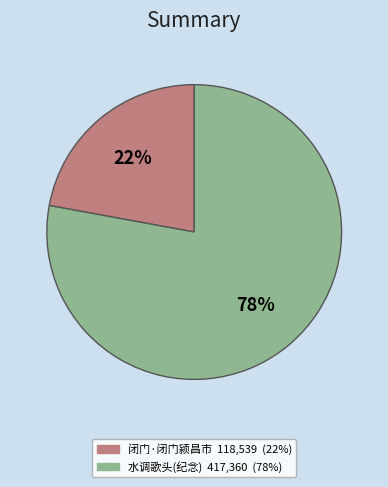

Is there any slice that represents more than half of the pie?

Yes